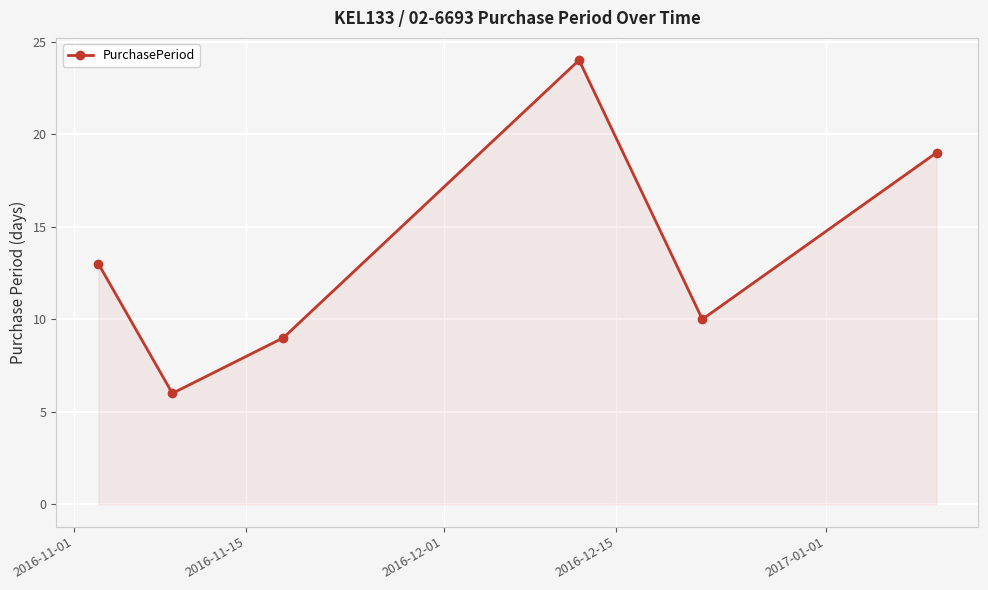

Reading left to right, list all the values displayed in this chart.

13	6	9	24	10	19